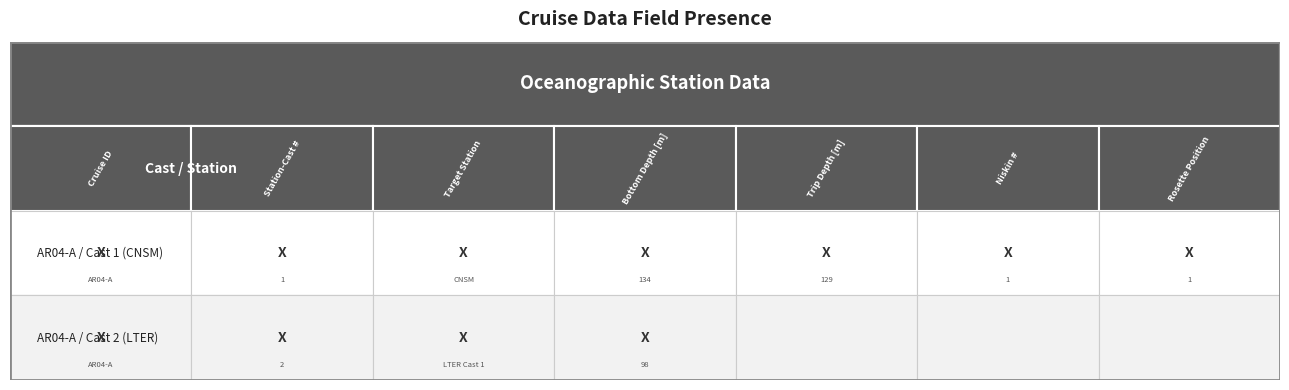

How many values in the AR04-A Cast 2 series exceed 1?

2